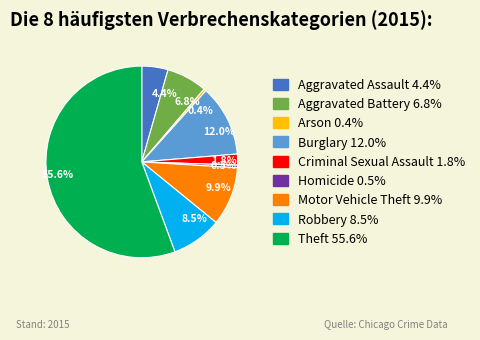

How many segments does this pie chart have?

9